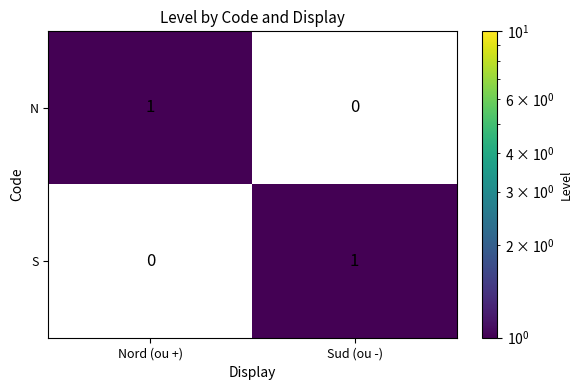

What is the spread (max minus min) of values at Sud (ou -)?

1